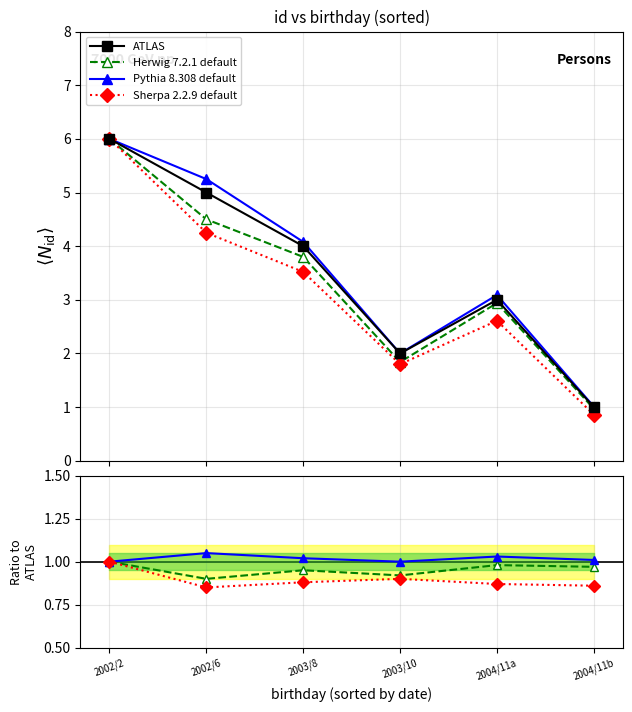

At which category is the sum across all series the highest?

2002/2